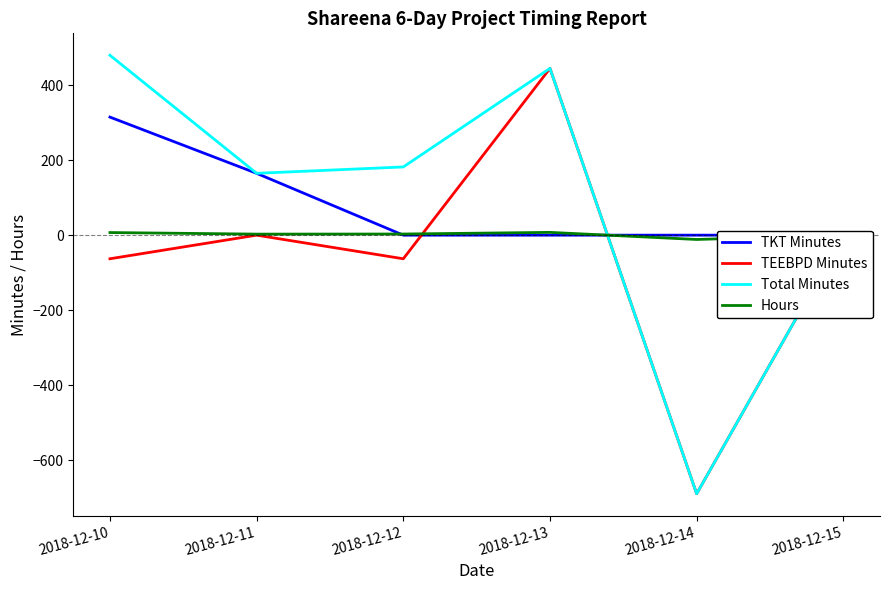

How many series are shown in this chart?

4